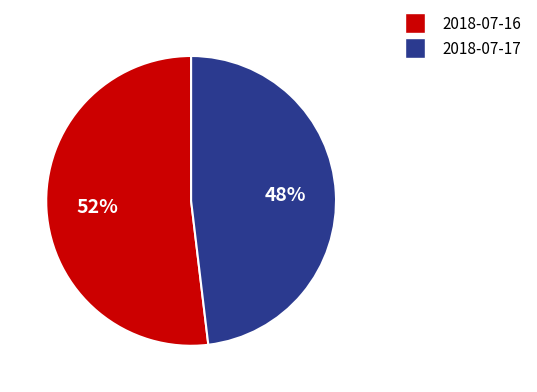

Is it true that 2018-07-16 is 52% of the pie?

True